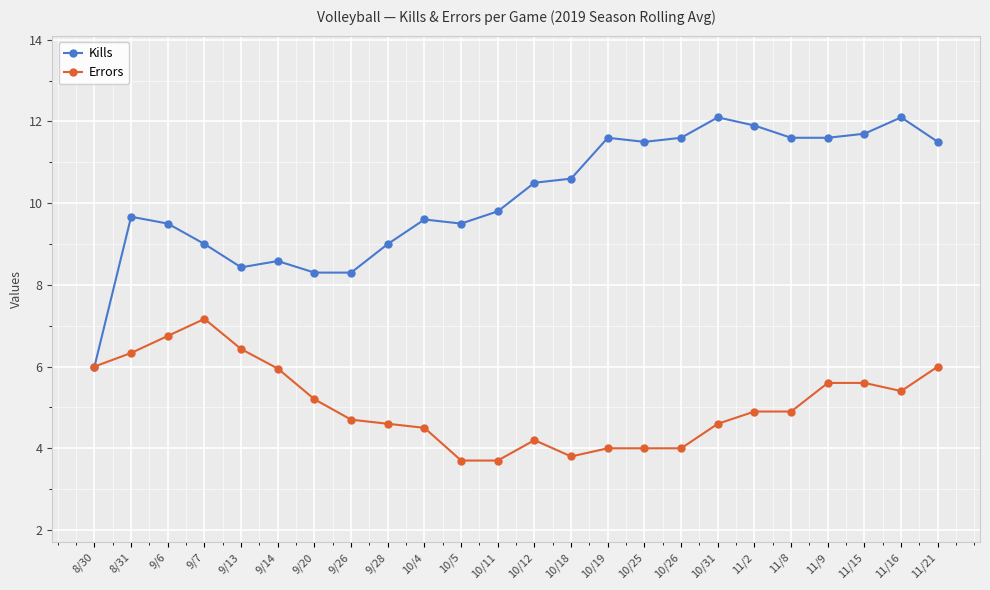

Rank the series by their average value, from highest to lowest.

Kills, Errors